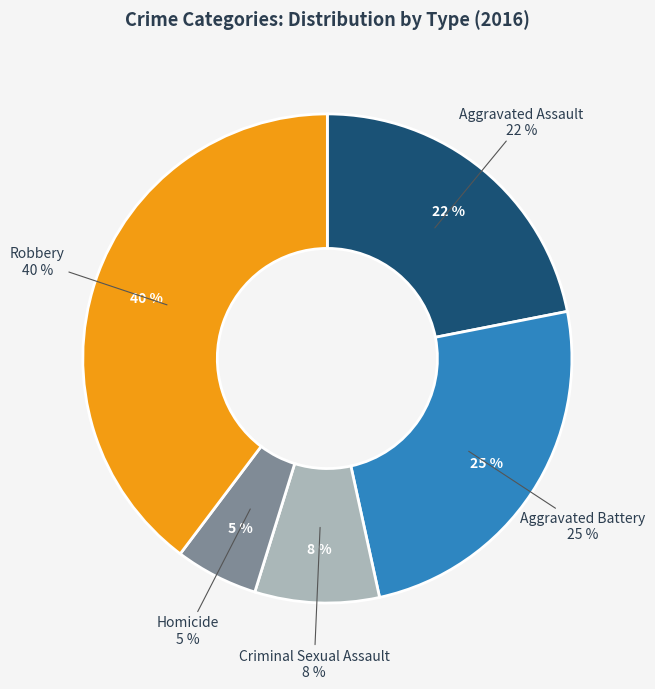

Which slice is the largest?

Robbery